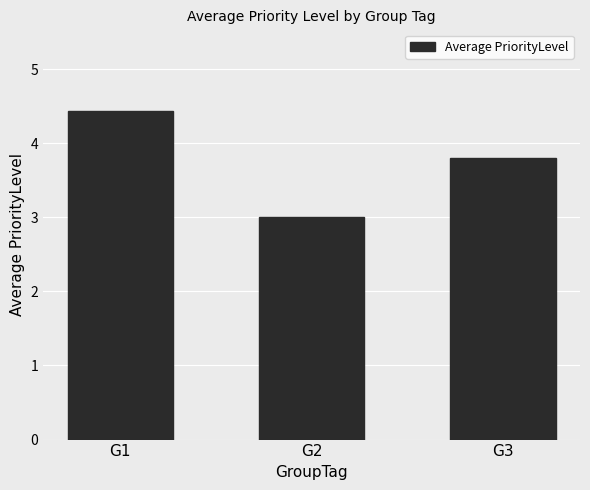

What is the maximum value shown in the chart?

4.4